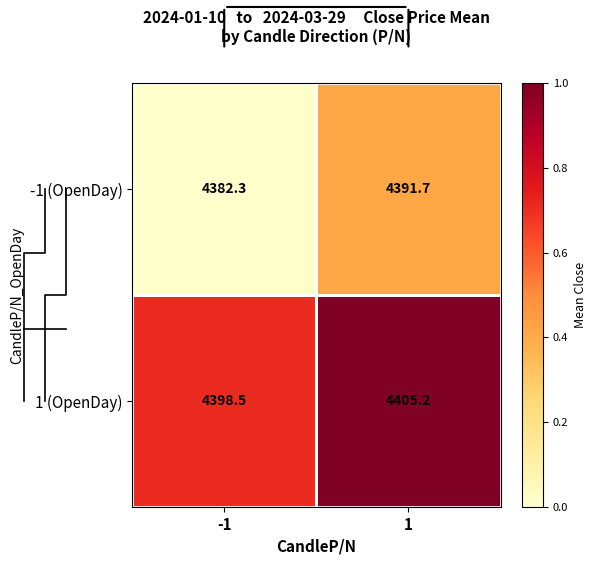

What value does the 1 (OpenDay) series have at 1?

4405.2